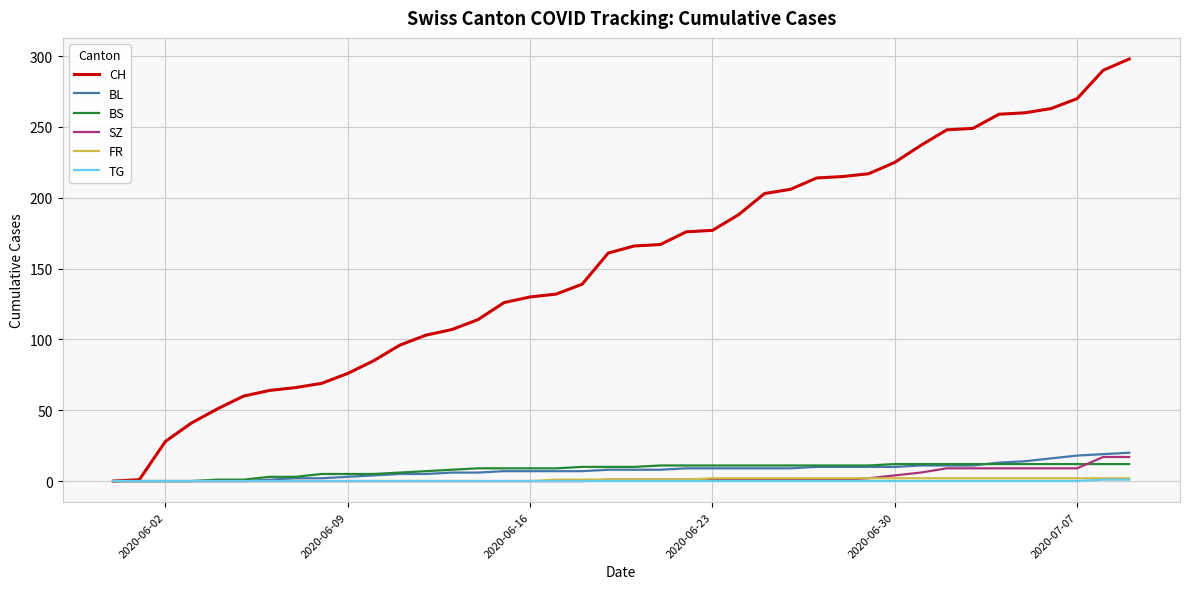

Which series has the widest spread of values?

CH